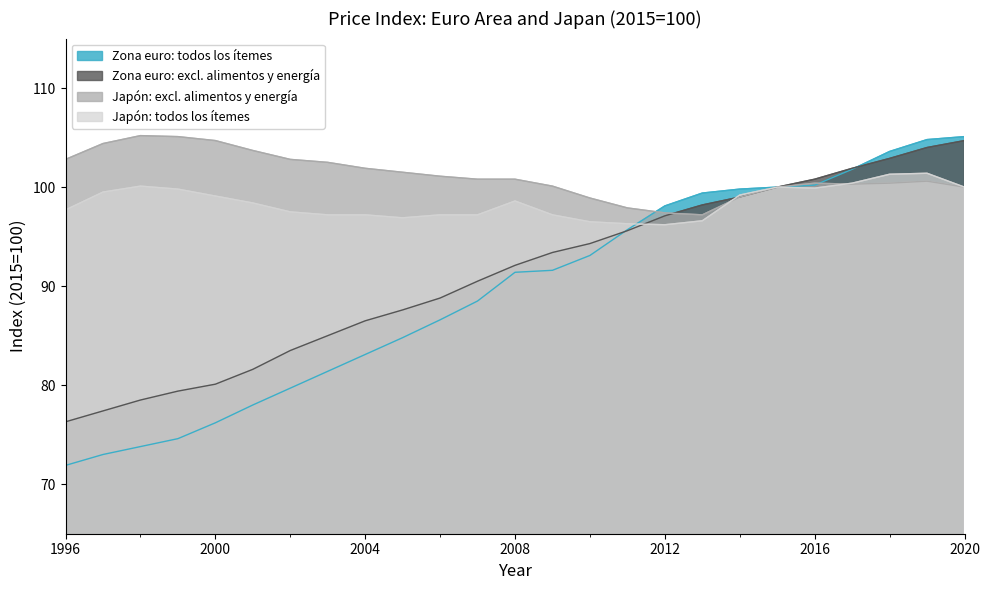

Is it true that Japón: todos los ítemes equals 143.5 at 2007?

False